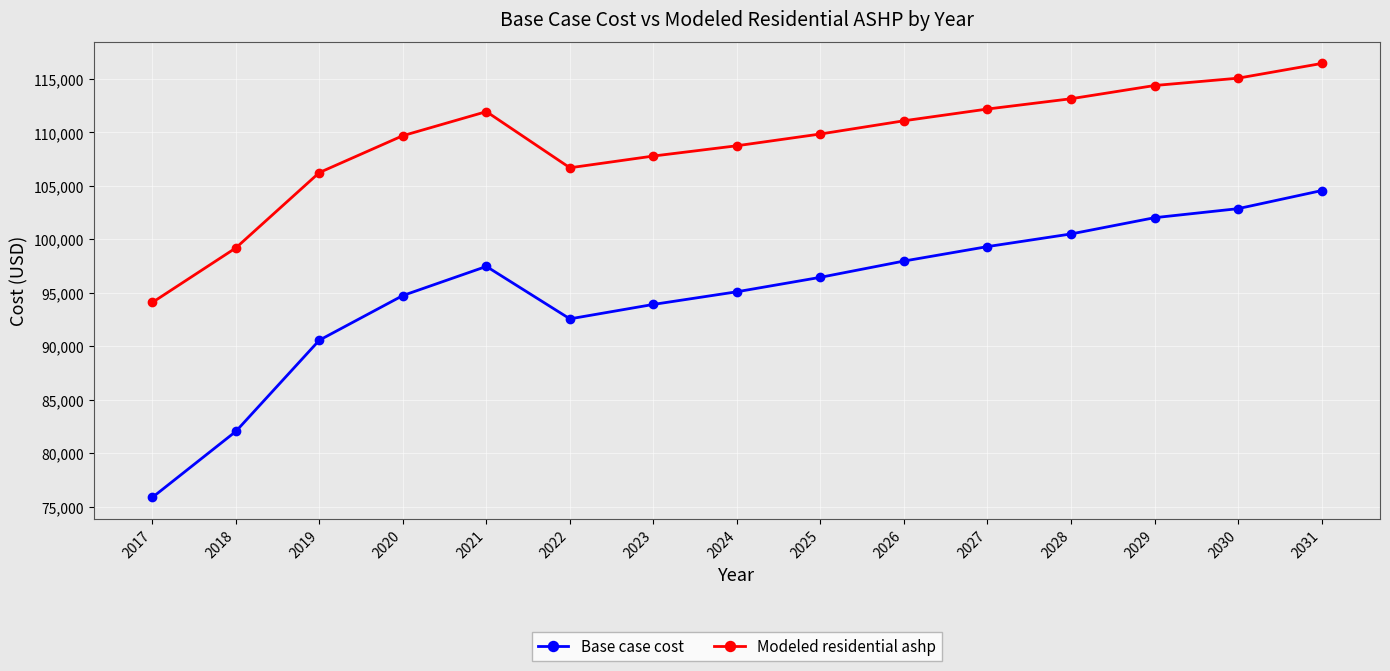

The value of Modeled residential ashp at 2028 is 78665.6. True or false?

False